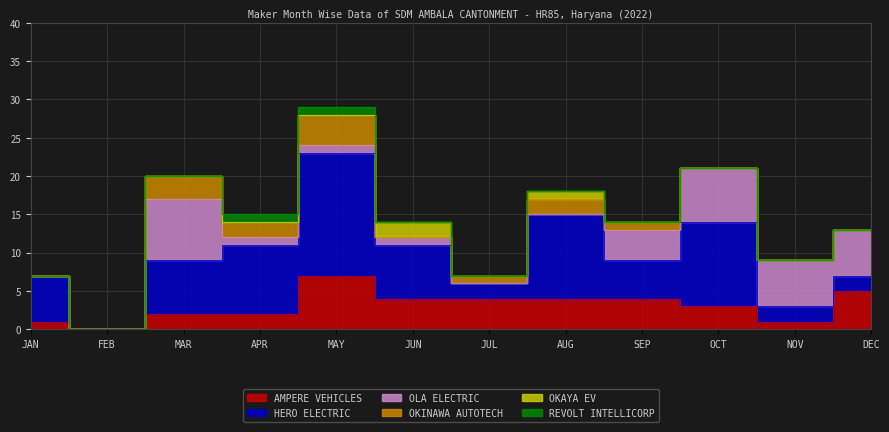

What is the difference between the highest and lowest values at AUG?

11